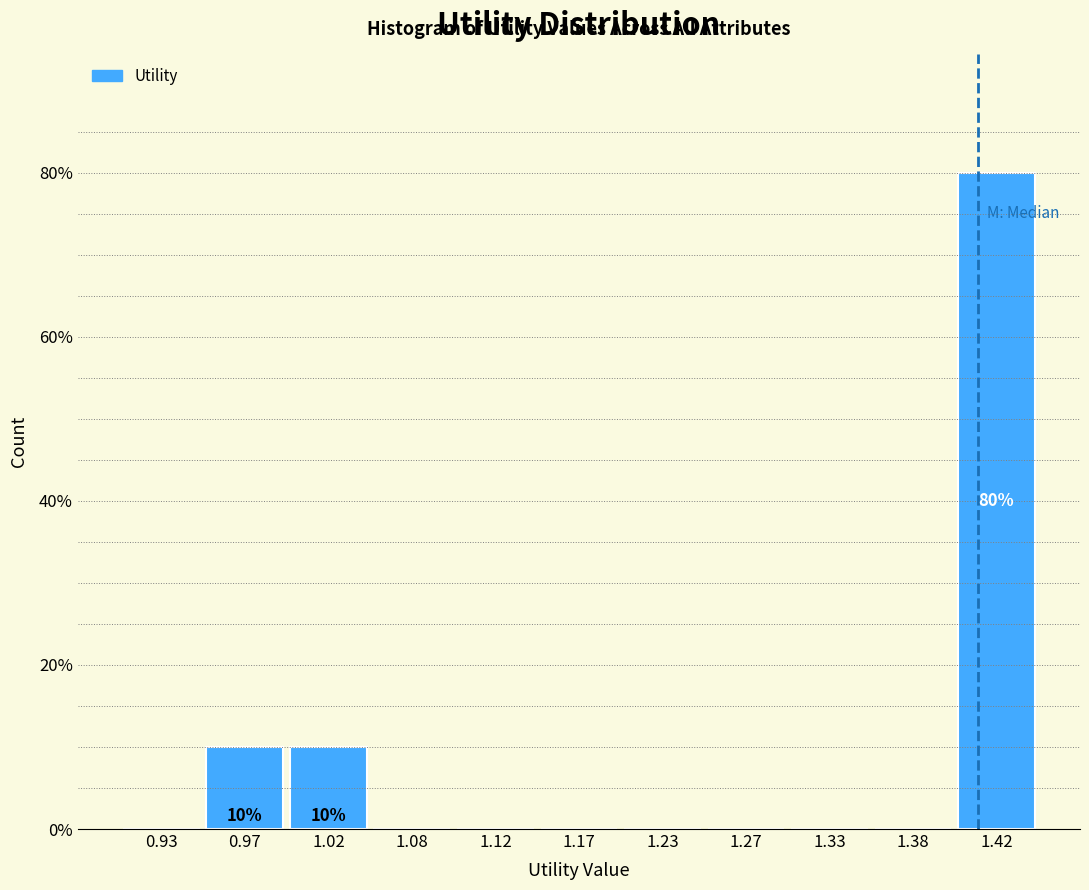

Over which range of the x-axis is the bar tallest?

1.40 to 1.45